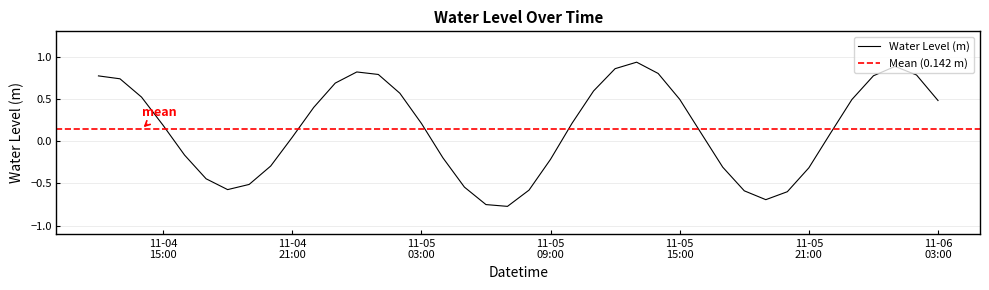

What is the change in value from 2022-11-05 13:00:00 to 2022-11-05 20:00:00?

-1.5